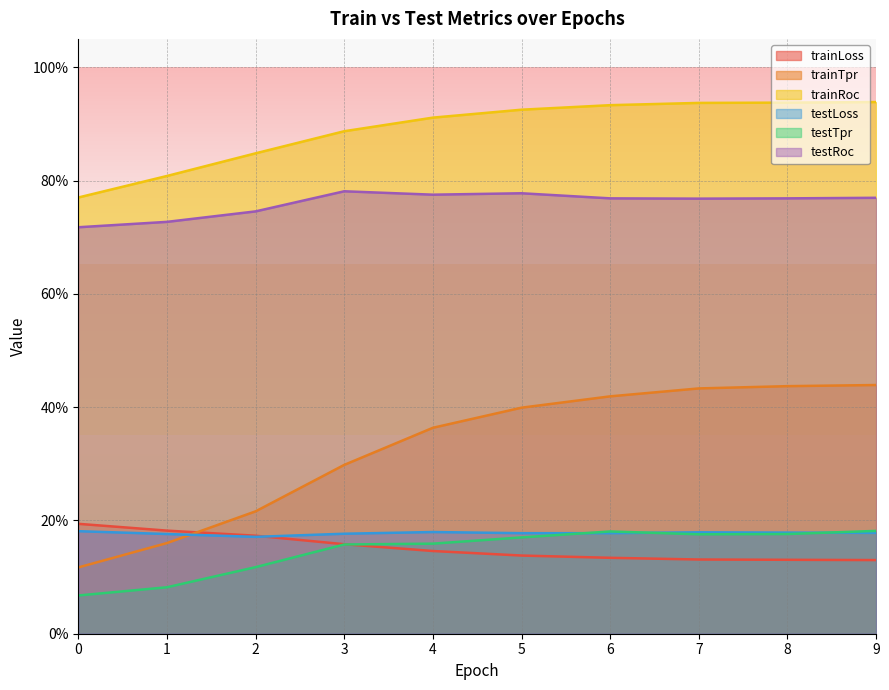

Does the chart display data point markers on the line(s)?

No